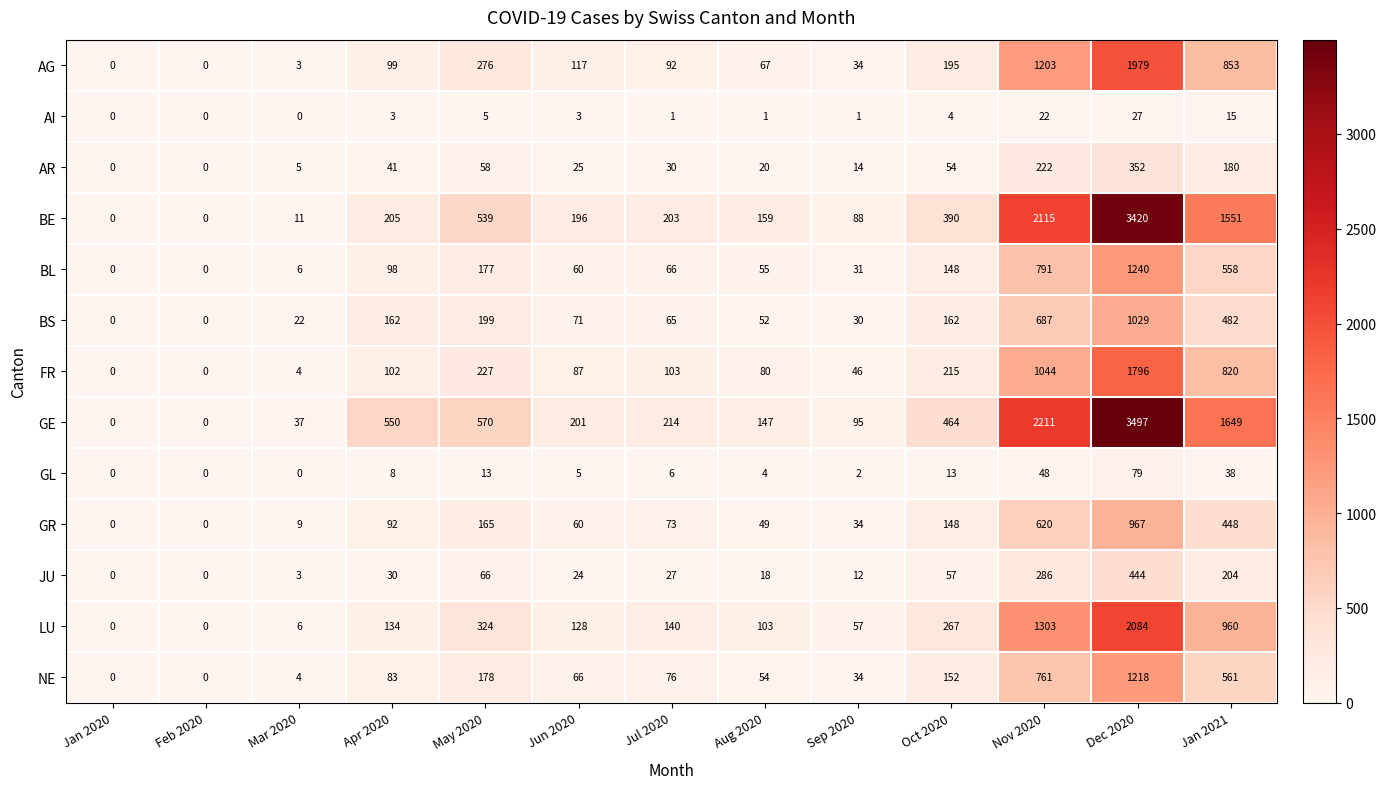

At which category is the sum across all series the highest?

Dec 2020